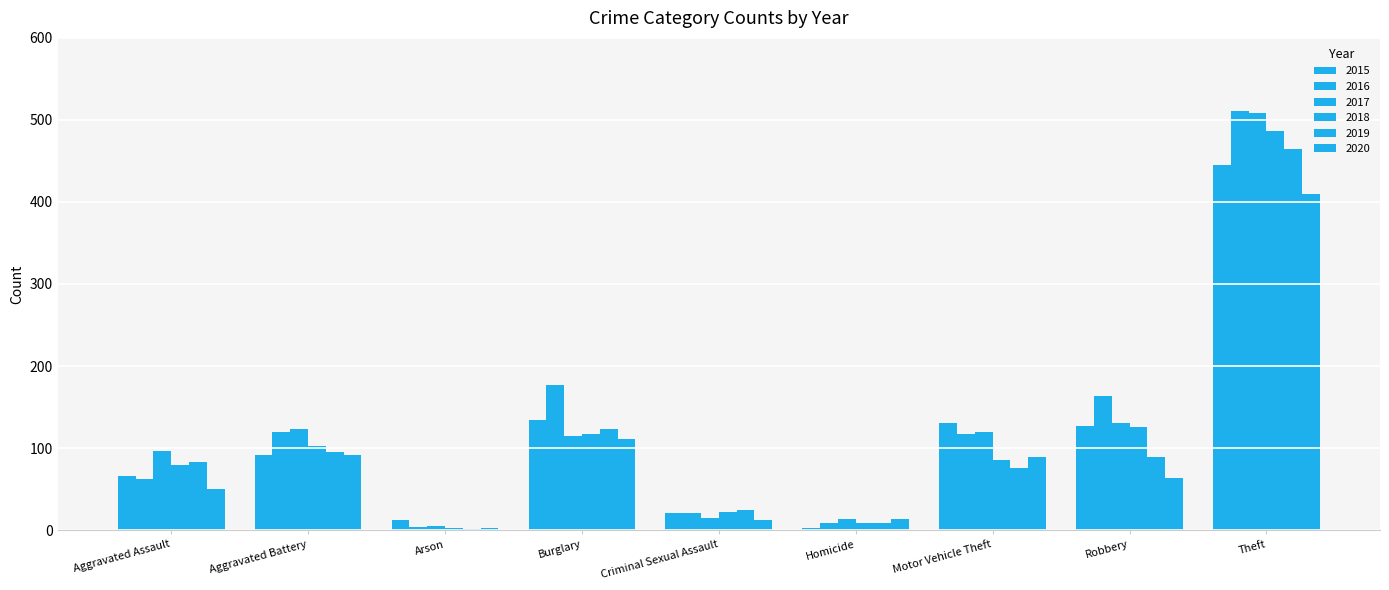

Rank the categories by 2019 value from highest to lowest.

Theft, Burglary, Aggravated Battery, Robbery, Aggravated Assault, Motor Vehicle Theft, Criminal Sexual Assault, Homicide, Arson